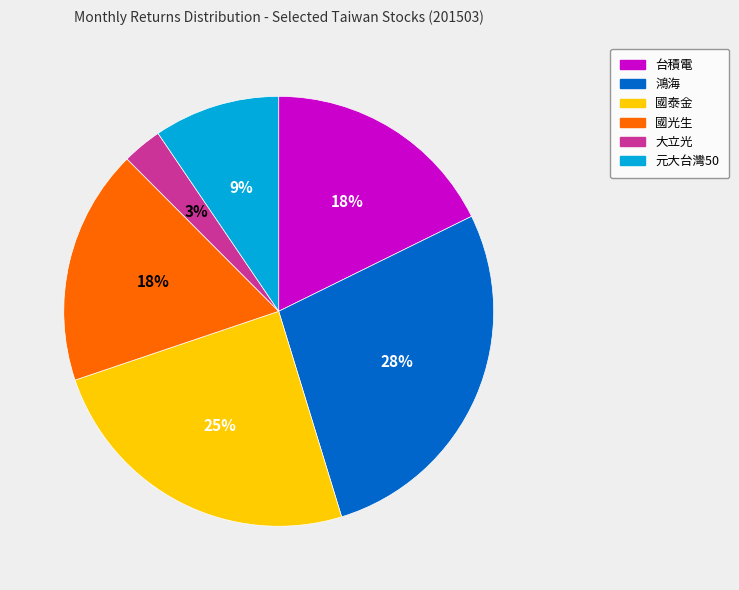

True or false: 元大台灣50 accounts for 9% of the total.

True